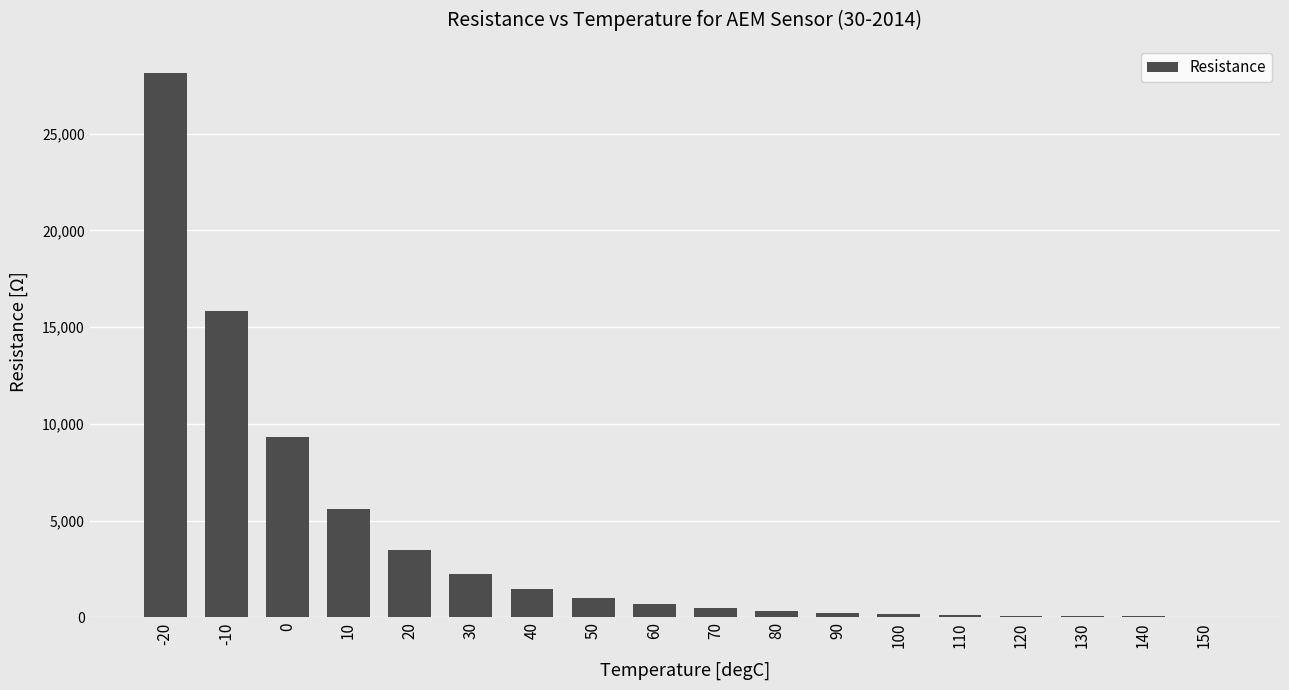

Is it true that the value at 10 is 7746?

False